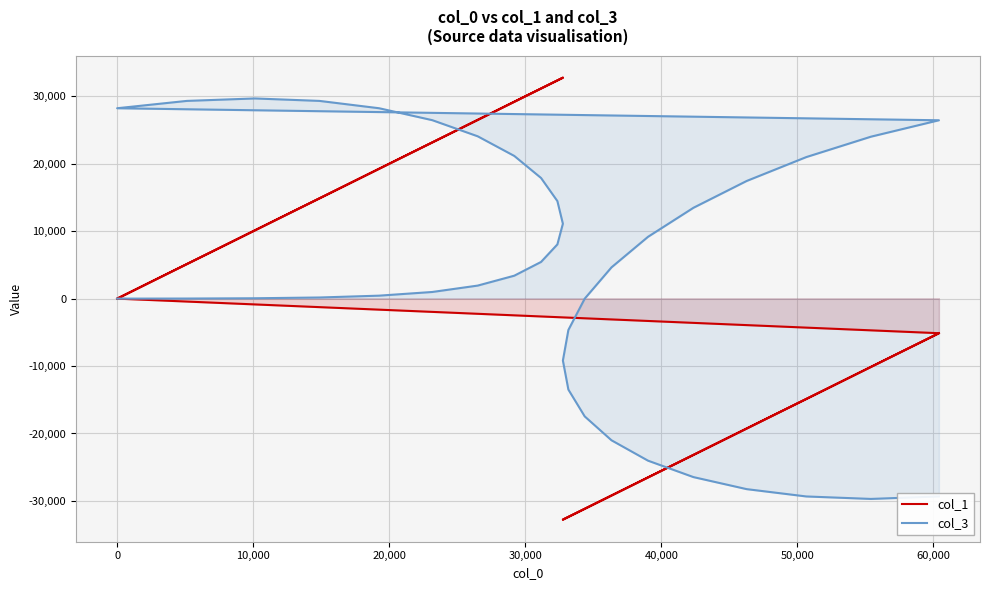

List the series in order of their peak value, highest first.

col_1, col_3